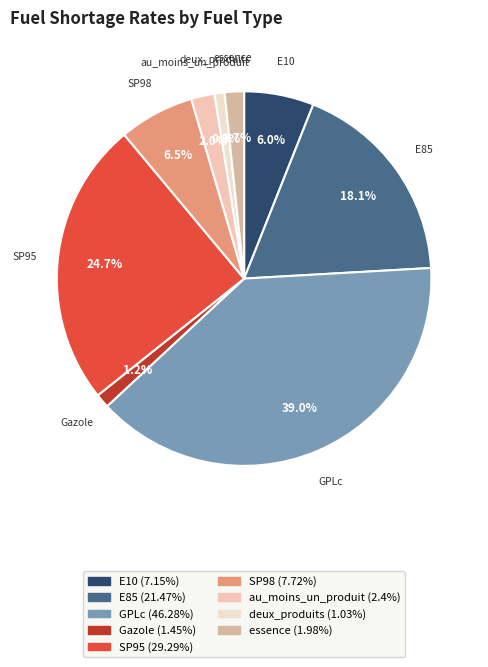

Which category has the biggest portion of the pie?

GPLc